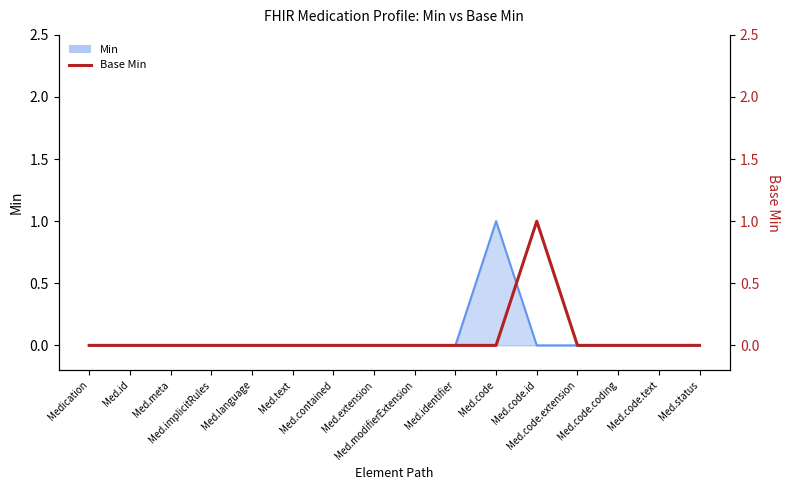

How many data points does each series have?

16